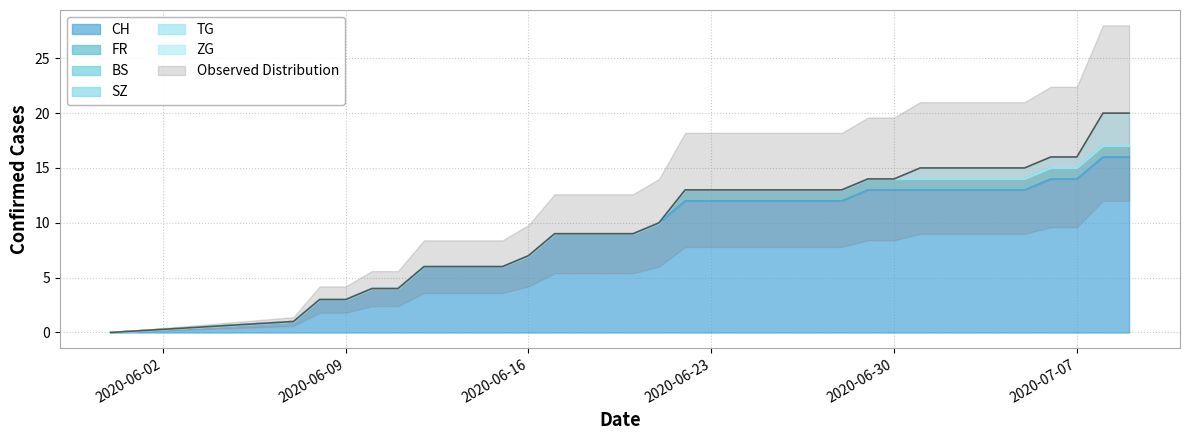

Is the value of SZ at 5 greater than the value of ZG at 19?

No